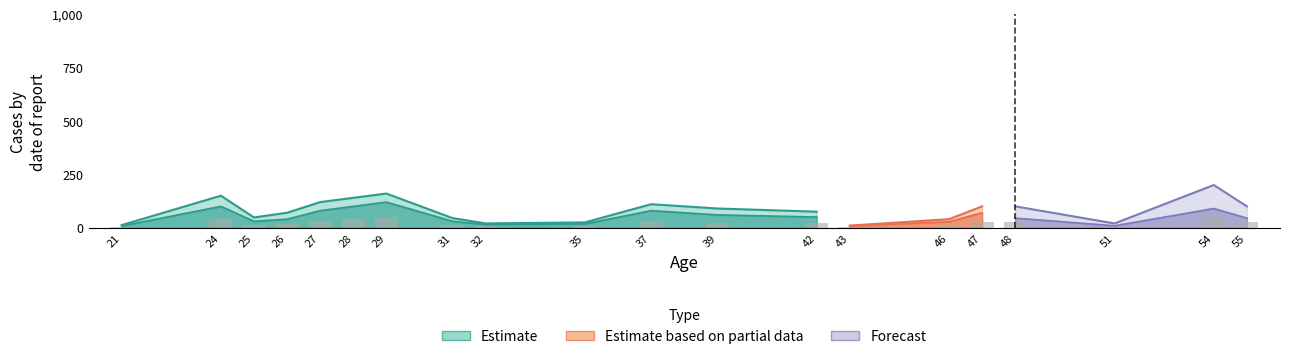

At 29, list the series in order from largest to smallest.

Estimate, Estimate based on partial data, Forecast